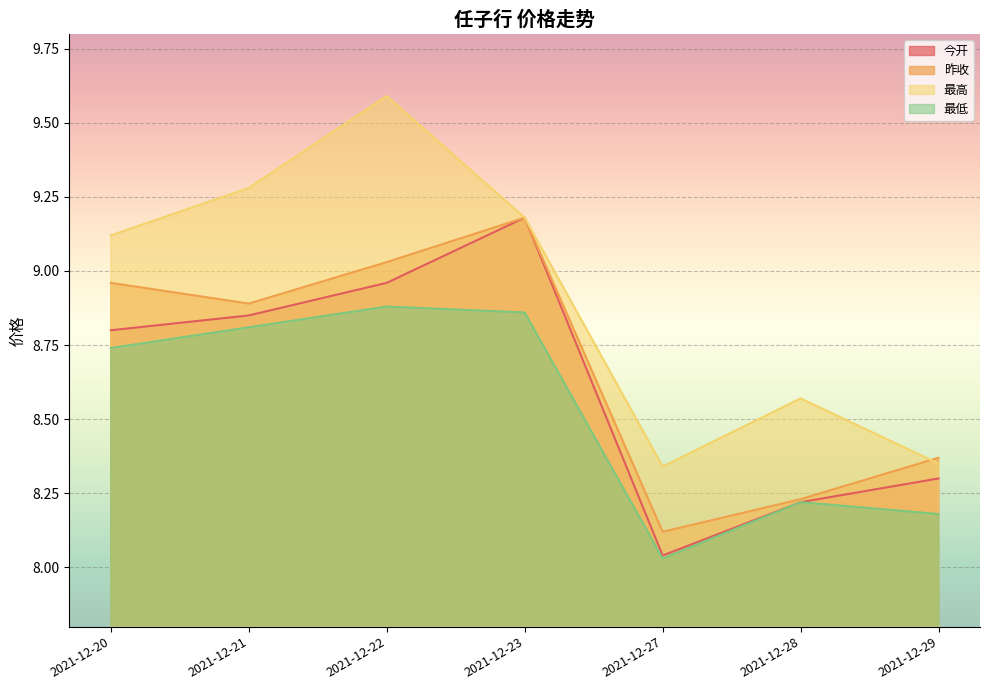

Reading left to right, what are all the values shown in this chart?

今开: 8.8	8.8	9.0	9.2	8.0	8.2	8.3
昨收: 9.0	8.9	9.0	9.2	8.1	8.2	8.4
最高: 9.1	9.3	9.6	9.2	8.3	8.6	8.3
最低: 8.7	8.8	8.9	8.9	8.0	8.2	8.2